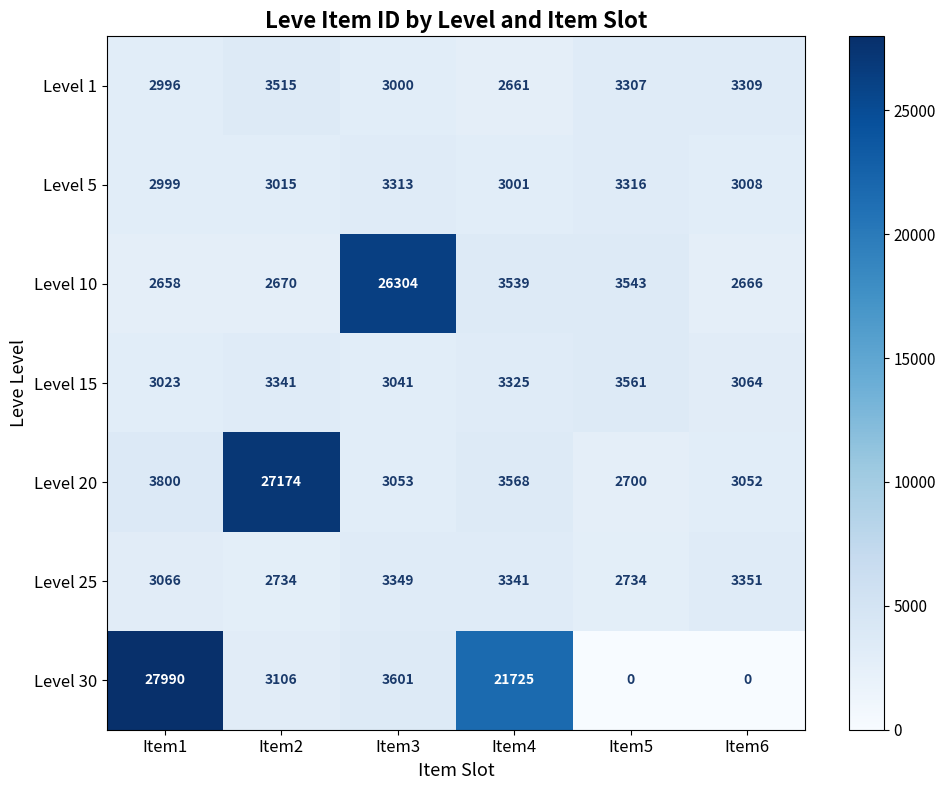

What is the average value of the Level 15 series?

3226